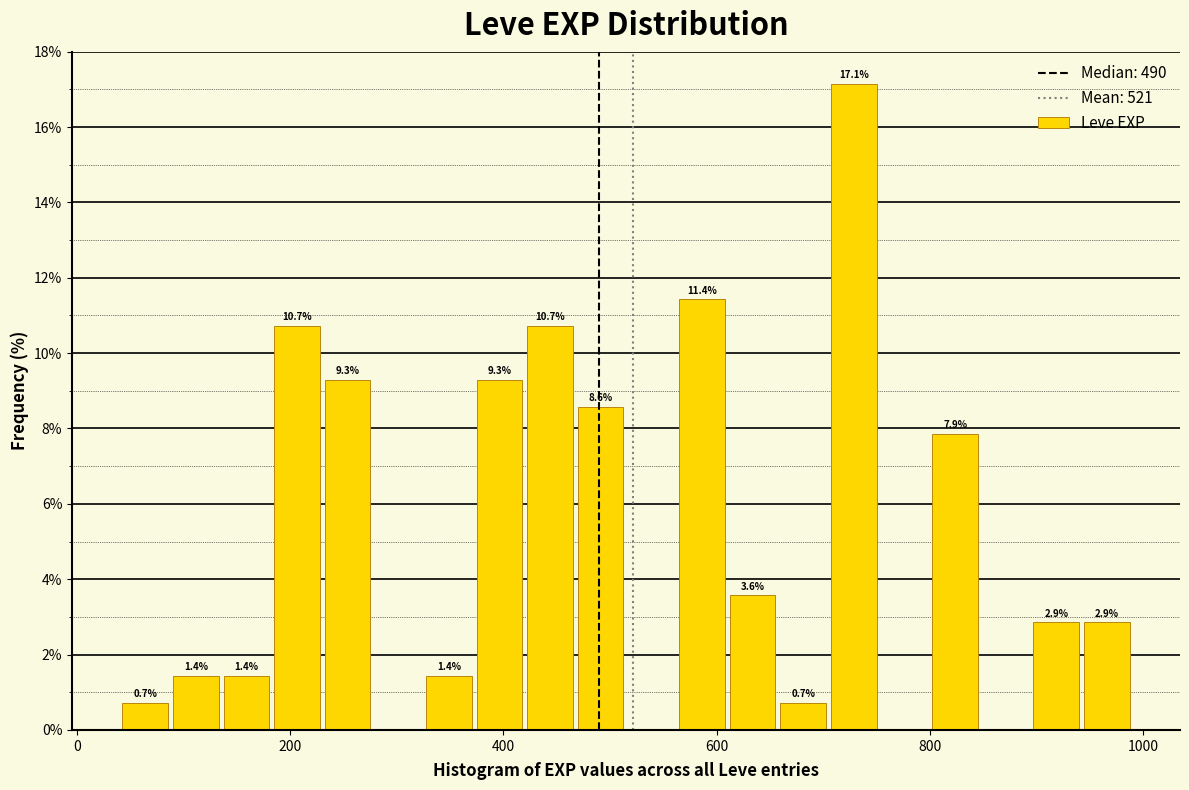

Read against the x-axis, roughly where is the centre of the tallest bar?

720